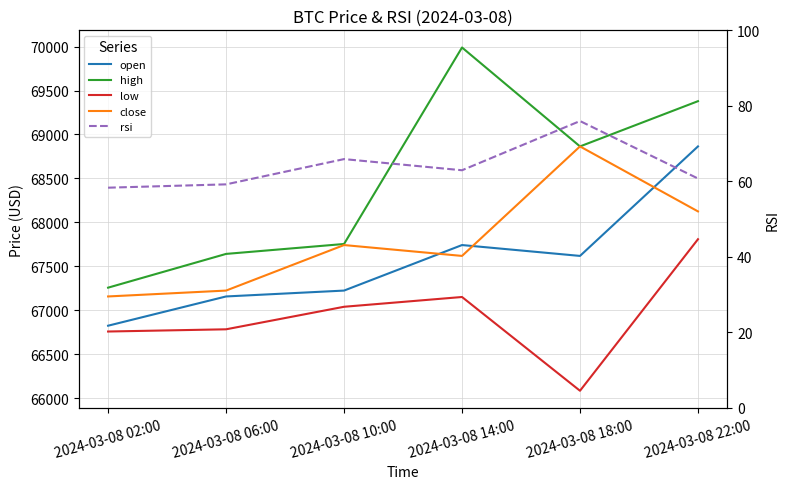

At which category is the sum across all series the highest?

2024-03-08 22:00